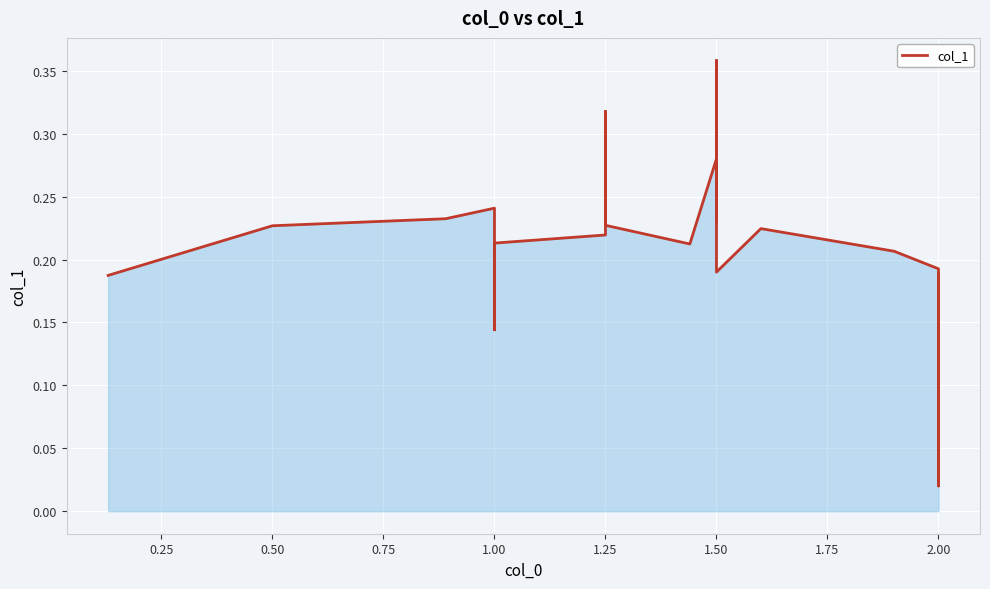

Reading right to left, what are all the values shown in this chart?

0.0	0.1	0.1	0.2	0.1	0.2	0.1	0.2	0.1	0.1	0.1	0.0	0.1	0.1	0.0	0.1	0.2	0.0	0.1	0.2	0.2	0.2	0.2	0.2	0.4	0.2	0.3	0.2	0.2	0.3	0.2	0.2	0.2	0.1	0.2	0.2	0.2	0.2	0.2	0.2